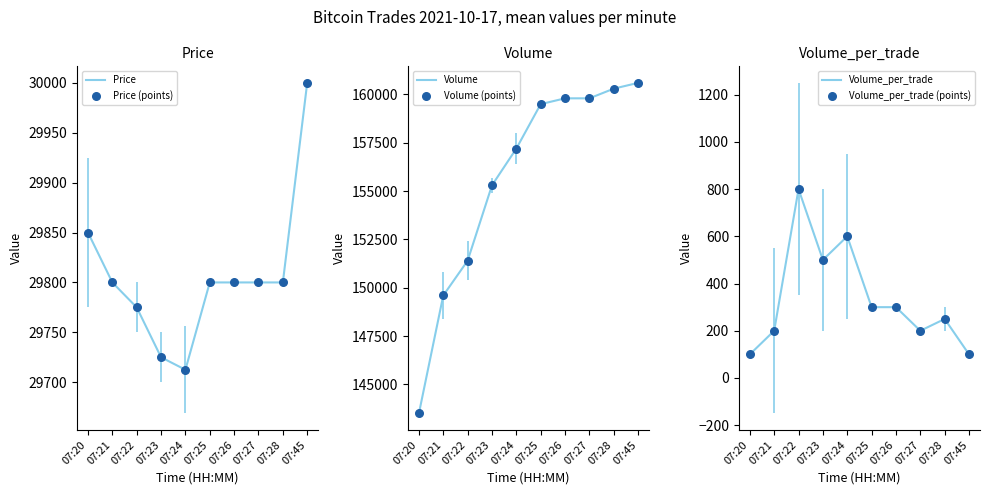

Which series contains the highest Y value?

Volume